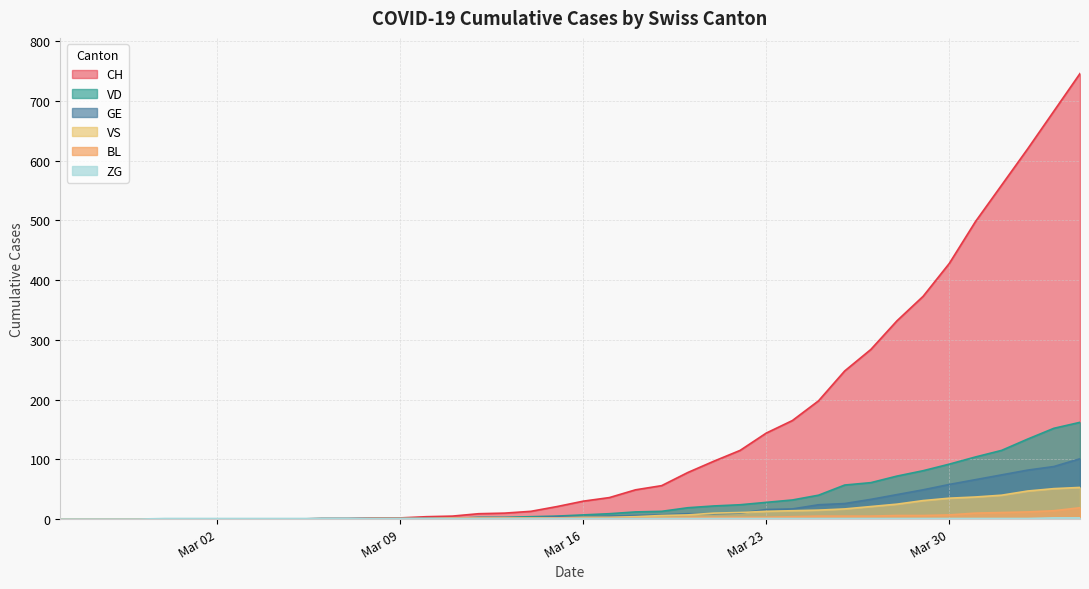

Where does the VS series first go above 3?

2020-03-18